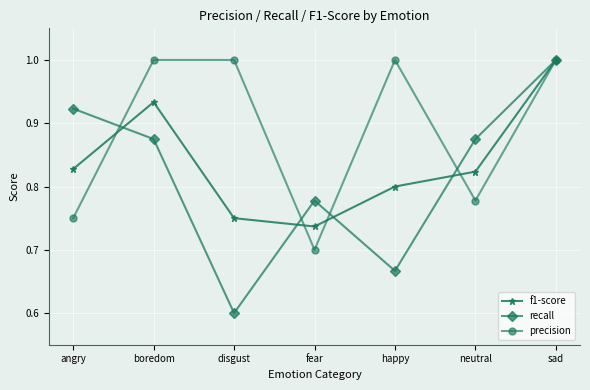

What is the minimum value for recall?

0.6